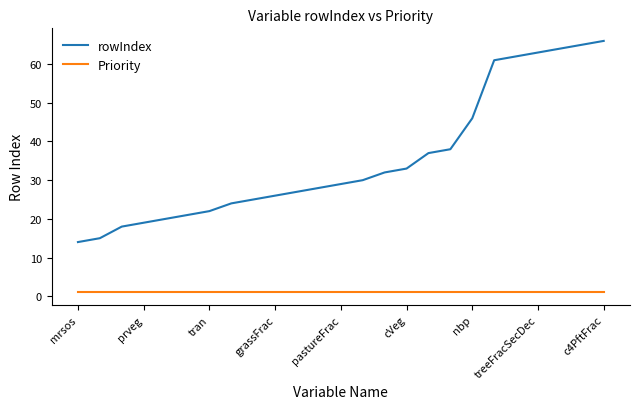

True or false: rowIndex and Priority cross at least once.

False